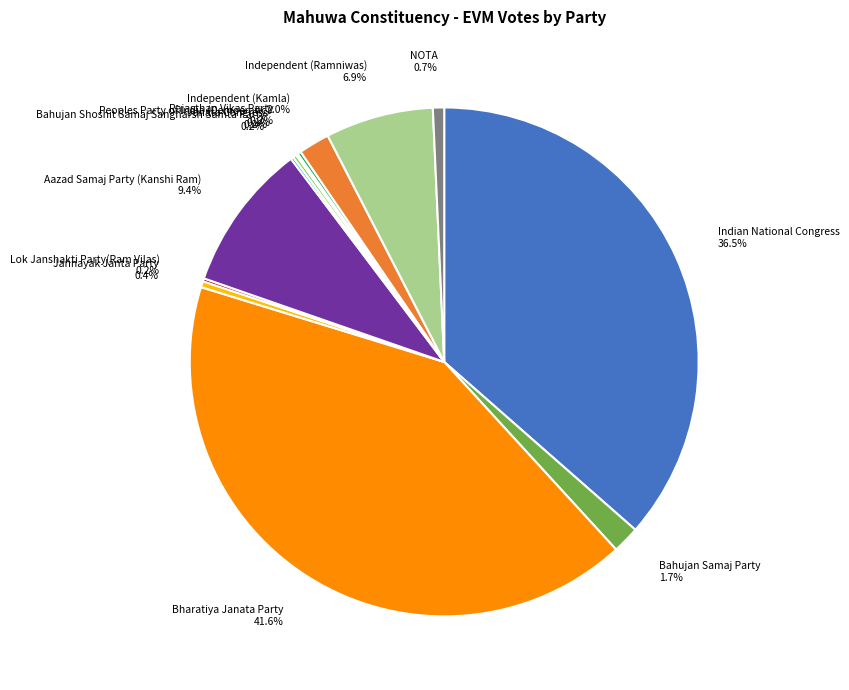

Is there a majority slice in this chart?

No